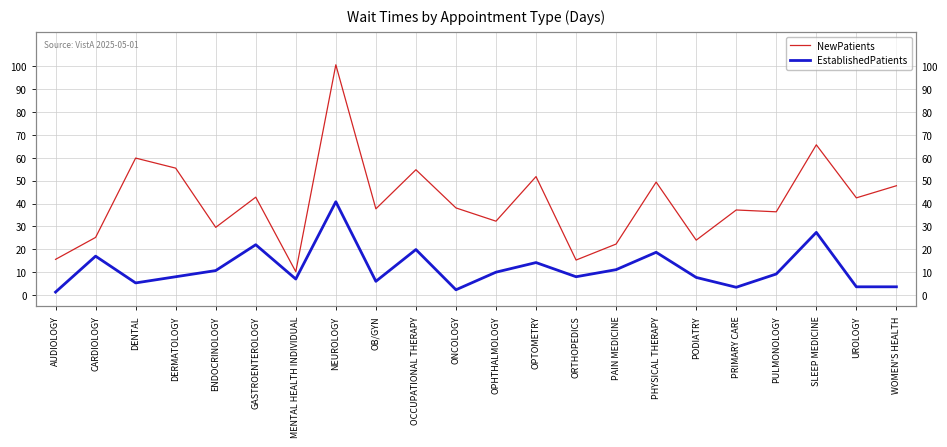

What is the label of the 9th point from the left?

OB/GYN